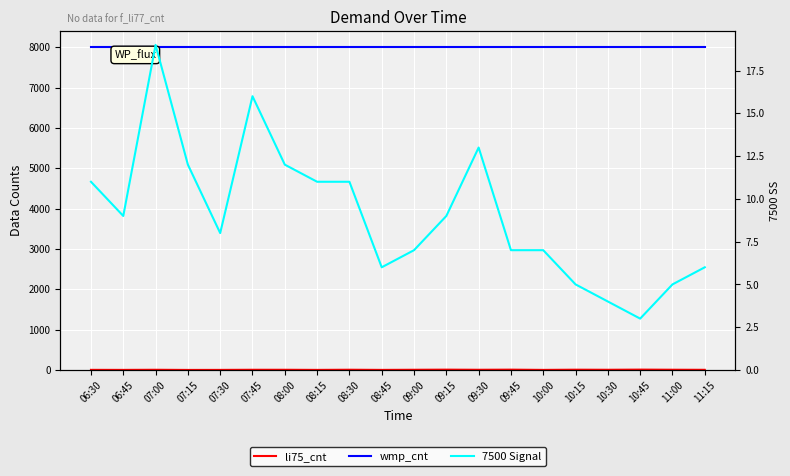

What value does the wmp_cnt series have at 08:45?

8000